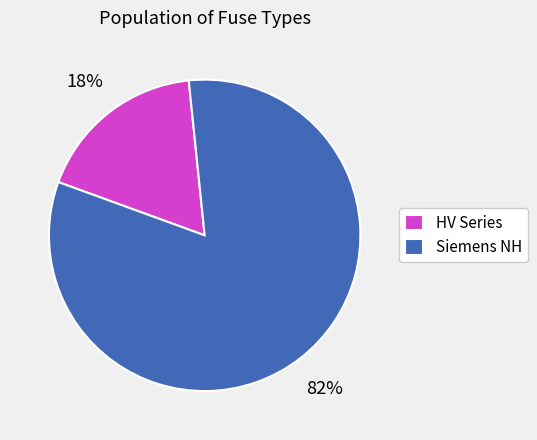

True or false: Siemens NH accounts for 82% of the total.

True